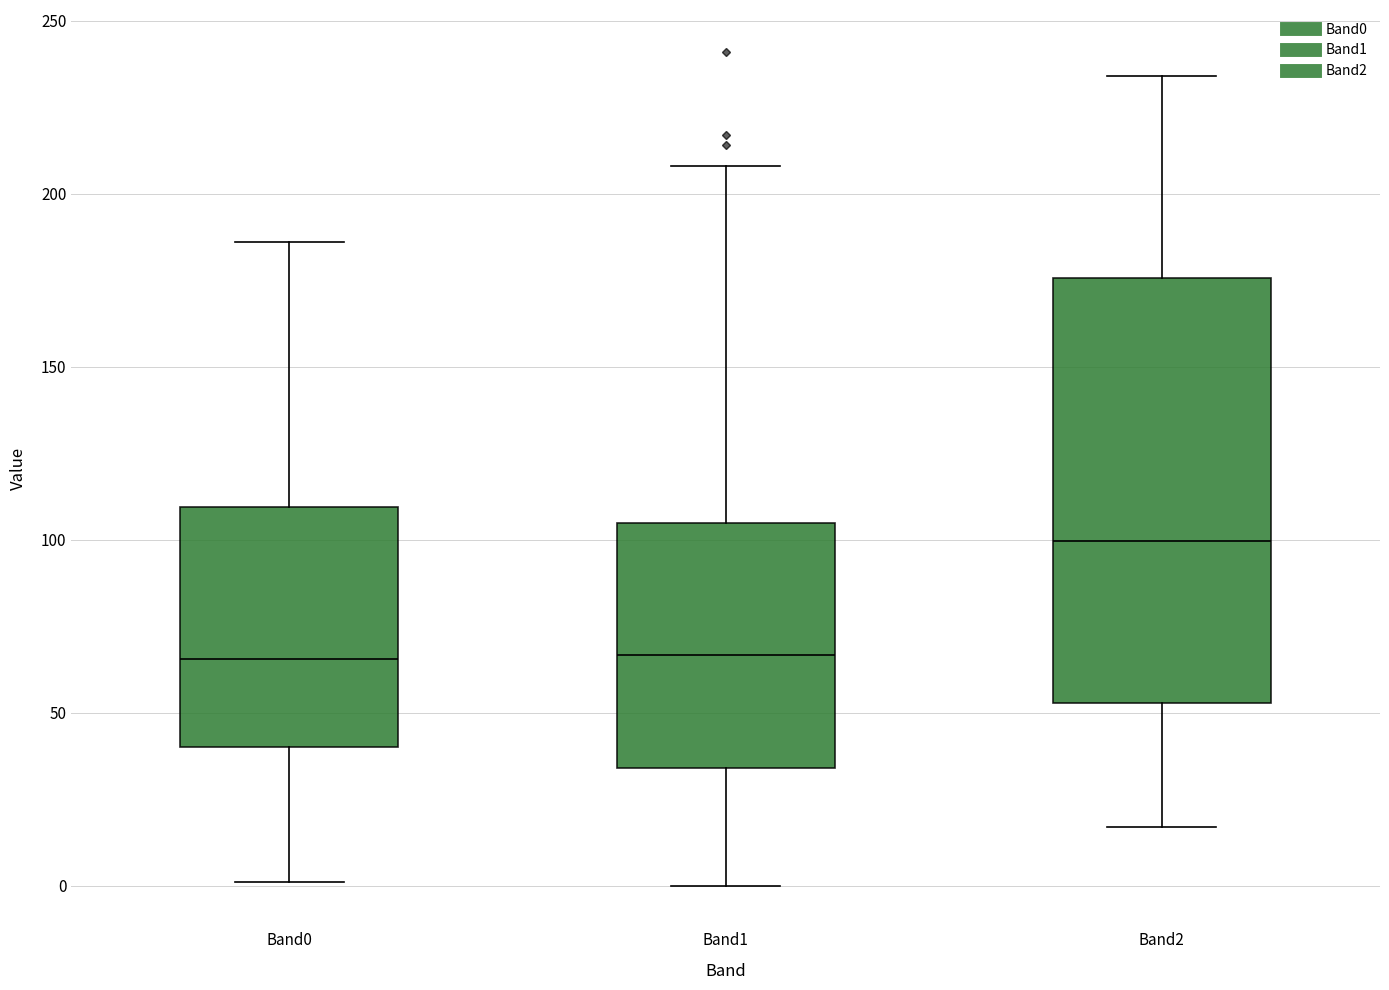

Where is the lower edge of the box for Band2 on the y-axis? The values are not printed on the chart, so give them approximately, as read against the axis.

55